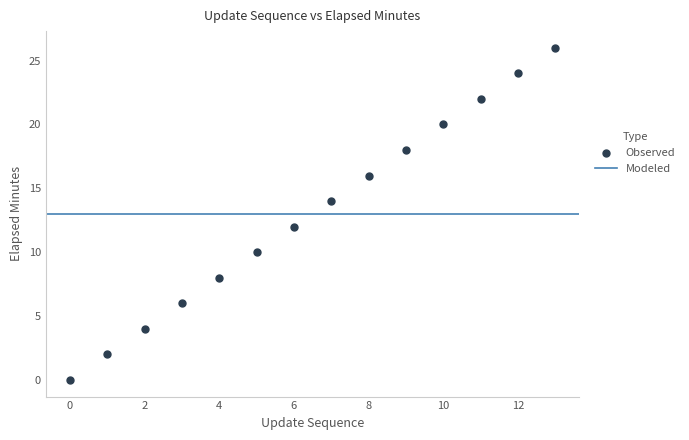

What is the range of Y values (max minus min)?

26